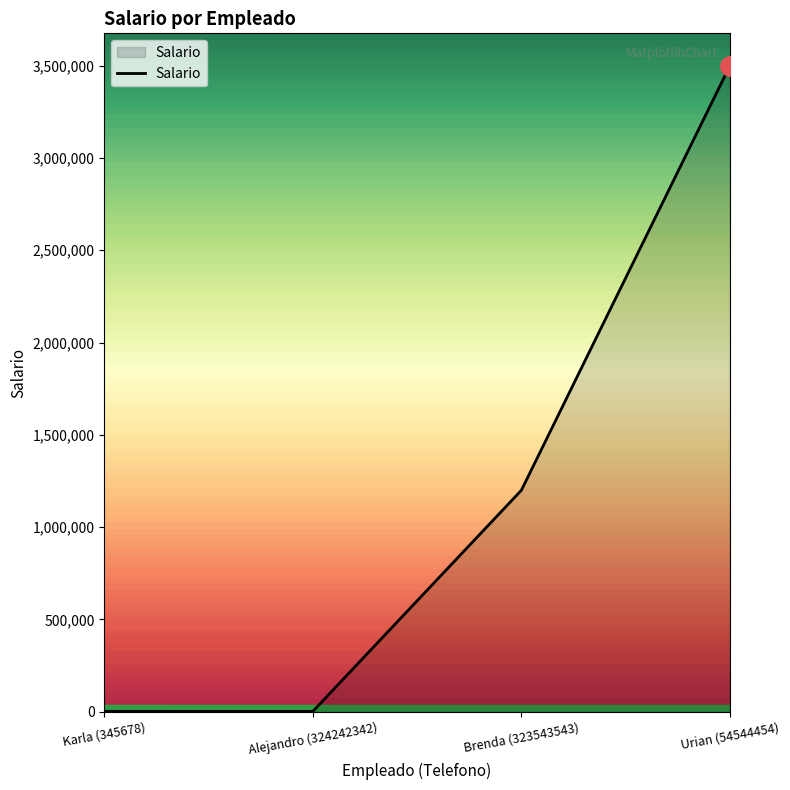

True or false: there are more than 1 points higher than both neighbors.

False